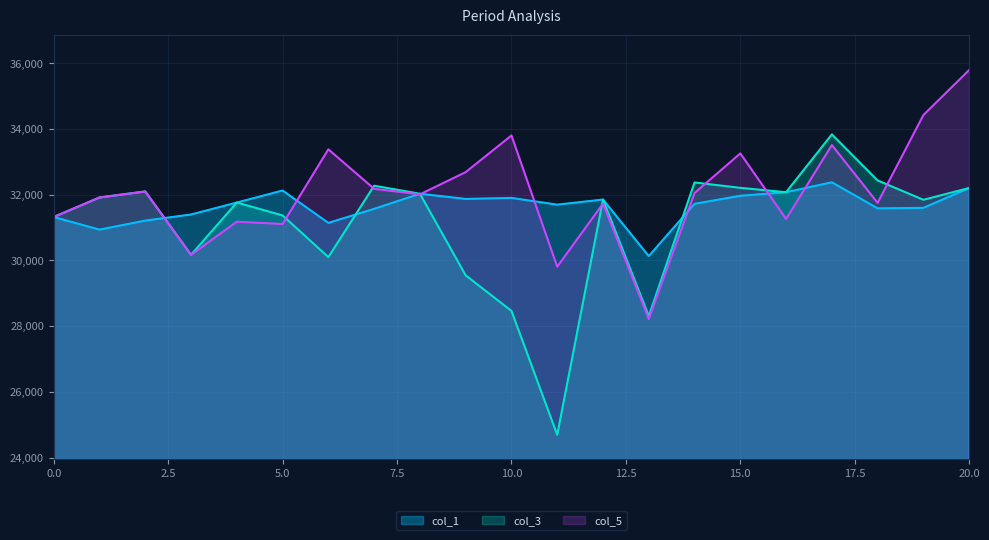

Where is the first local minimum for col_1?

1